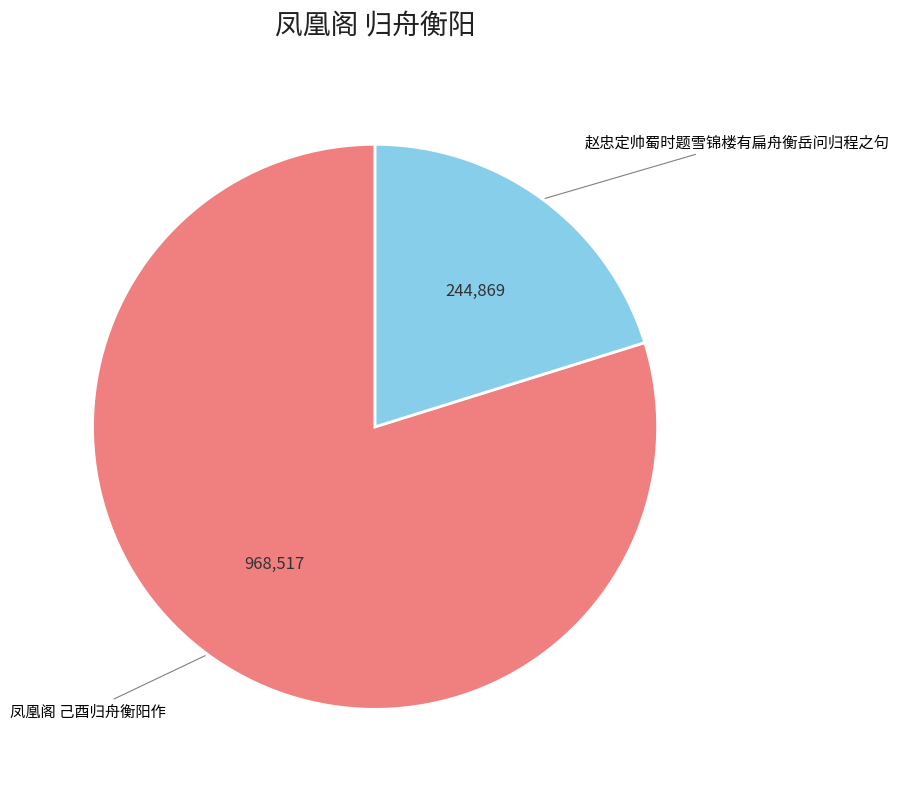

How many slices are in this pie chart?

2